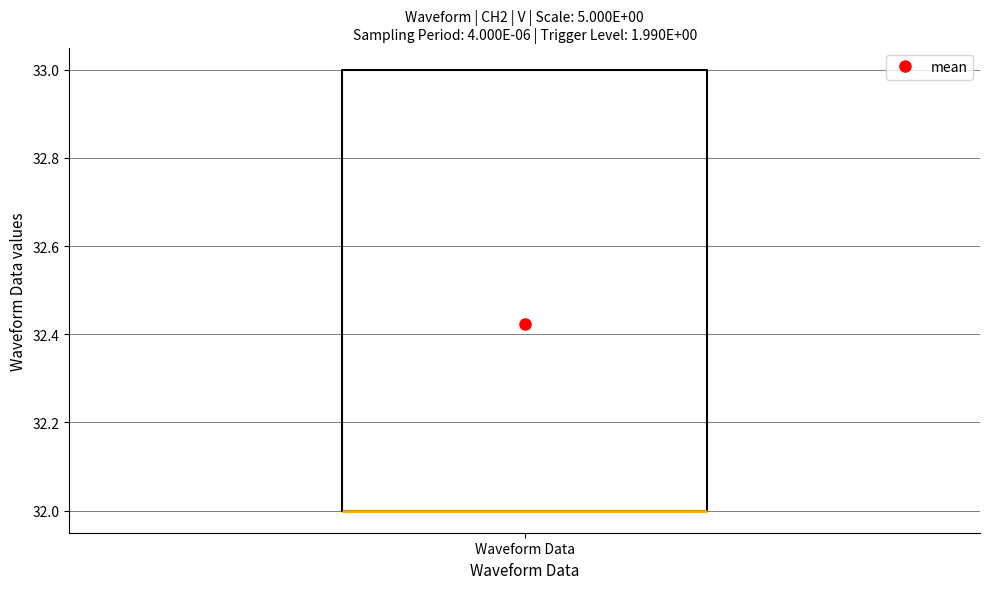

Where is the lower edge of the box for Waveform Data on the y-axis? The values are not printed on the chart, so give them approximately, as read against the axis.

32